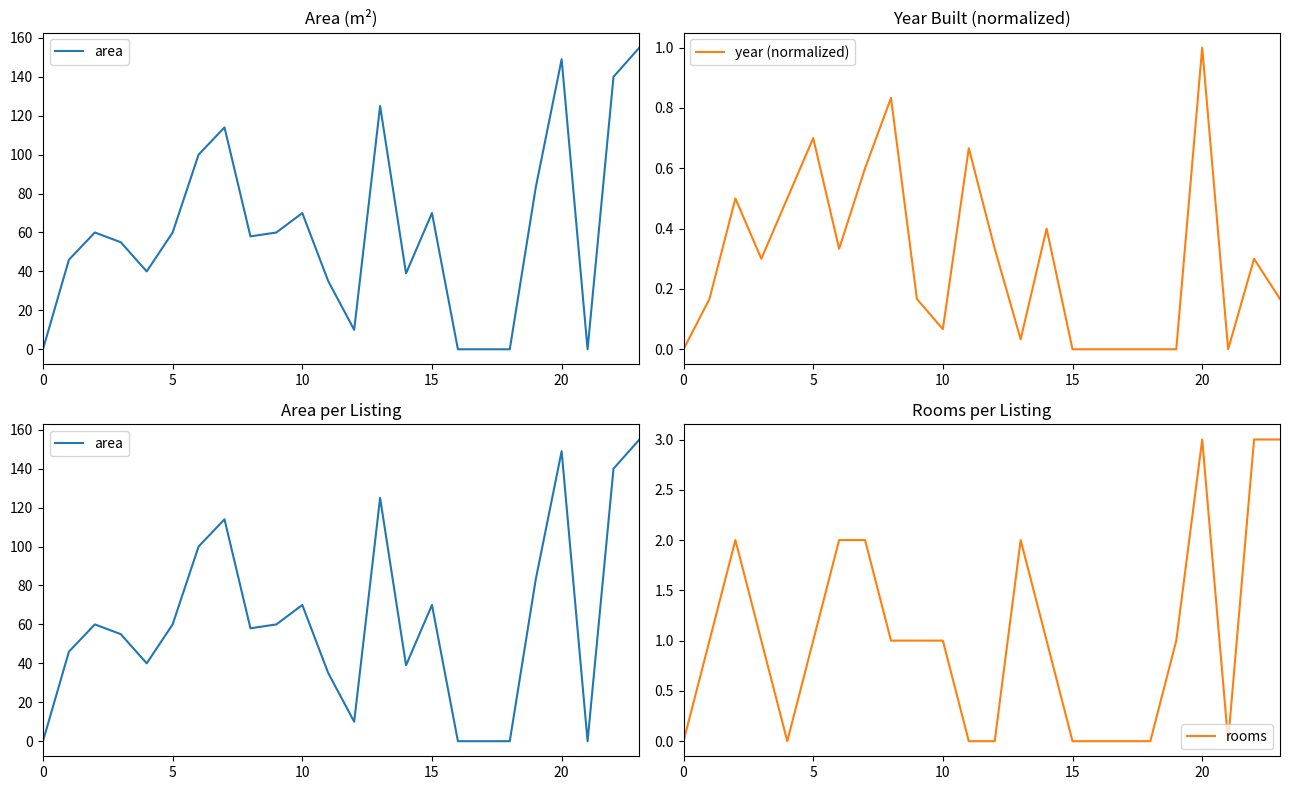

The rooms series shows 1 at 0. True or false?

False